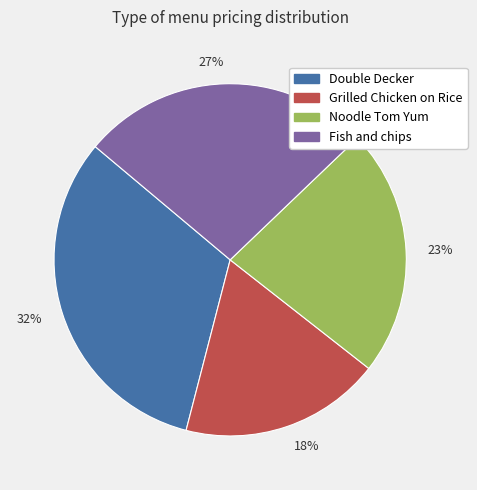

Rank the categories by value from lowest to highest.

18%, 23%, 27%, 32%